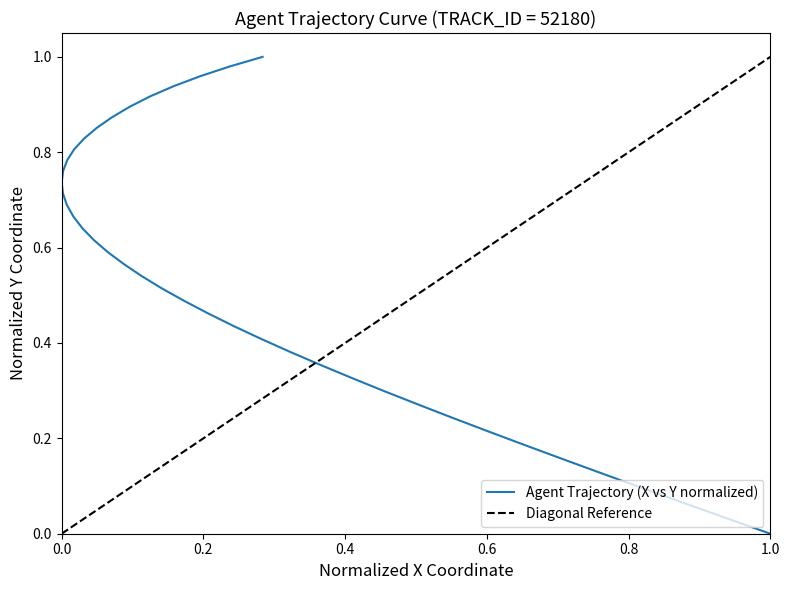

Count the number of values greater than 0.

39